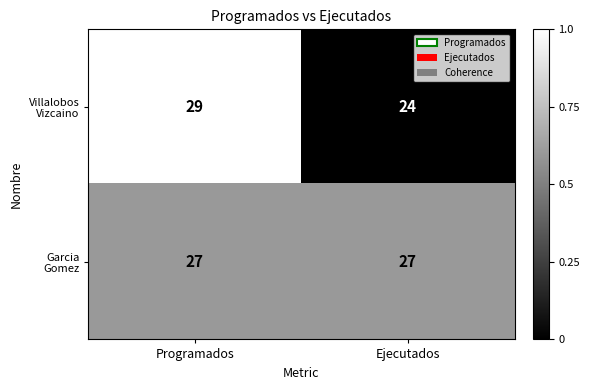

Count the number of categories in the chart.

2